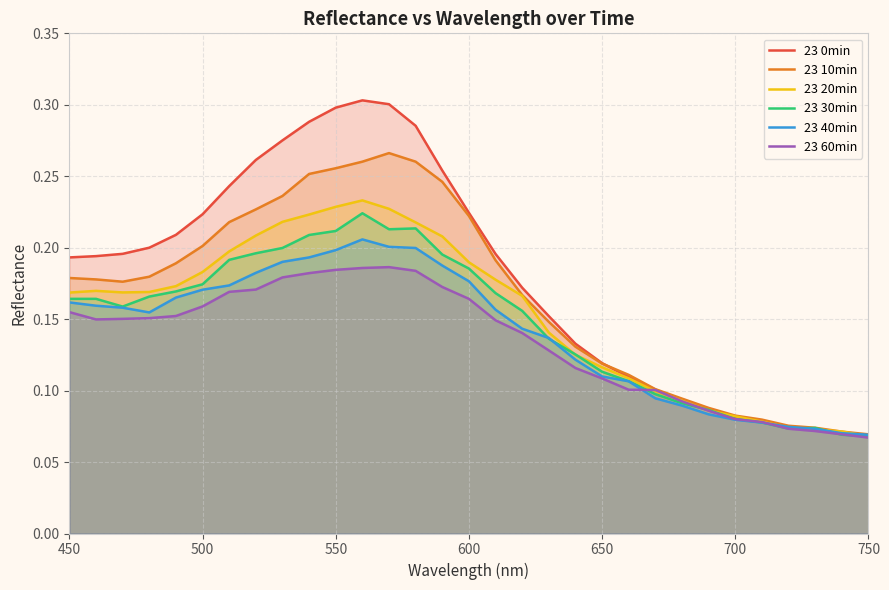

How many lines are shown in the chart?

6